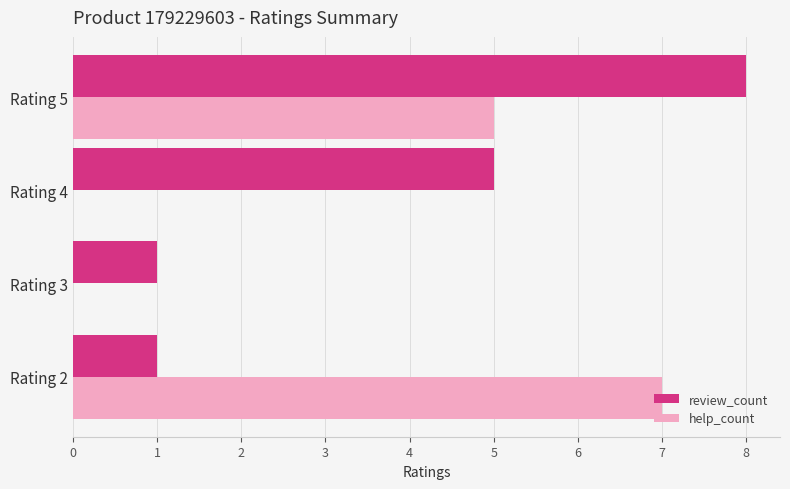

At which label is review_count closest to 4?

Rating 4